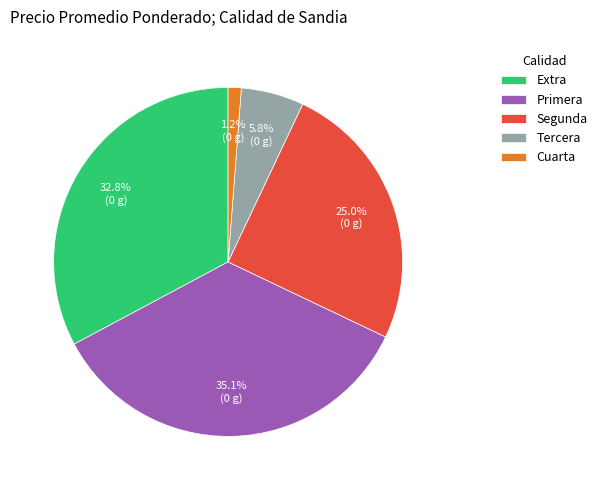

Which has a higher value, Tercera or Primera?

Primera